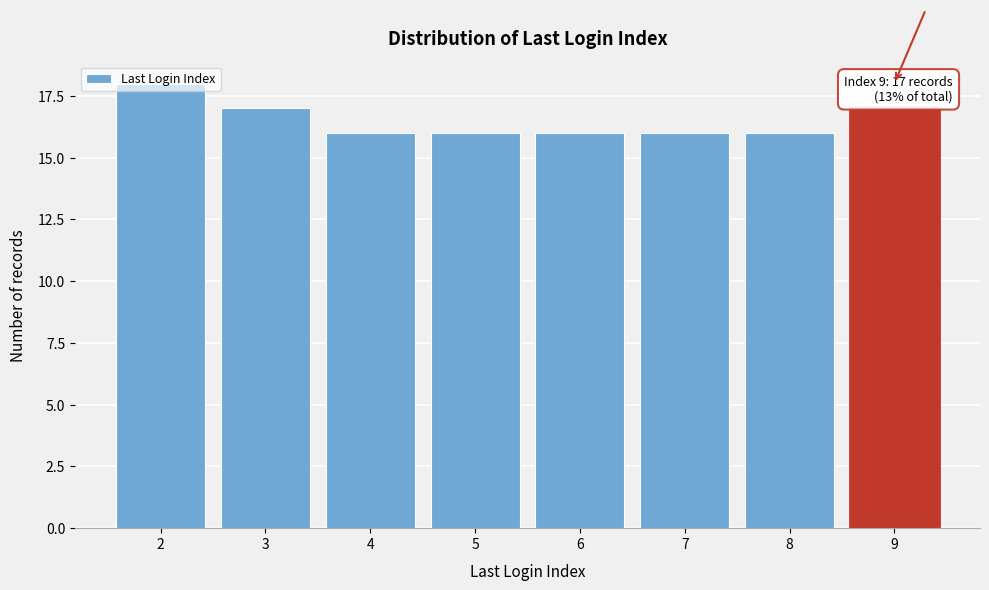

What is the greatest value displayed?

18